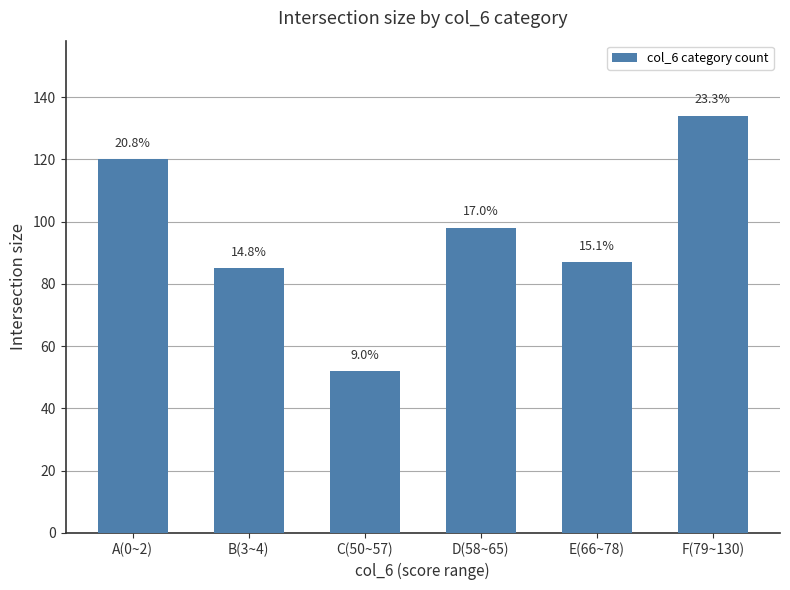

How many bars are there in total?

6